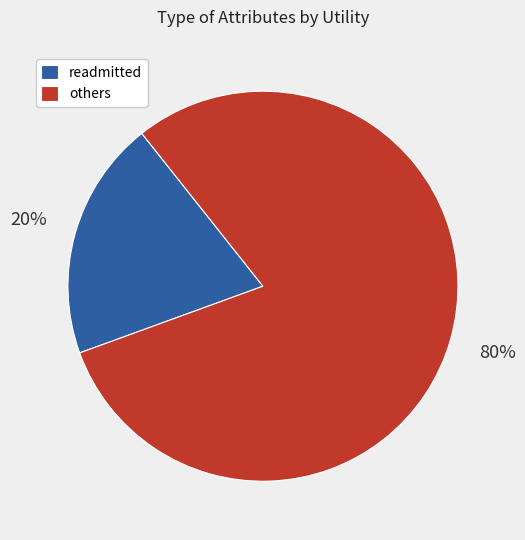

To the nearest percent, what is the average slice percentage?

50%